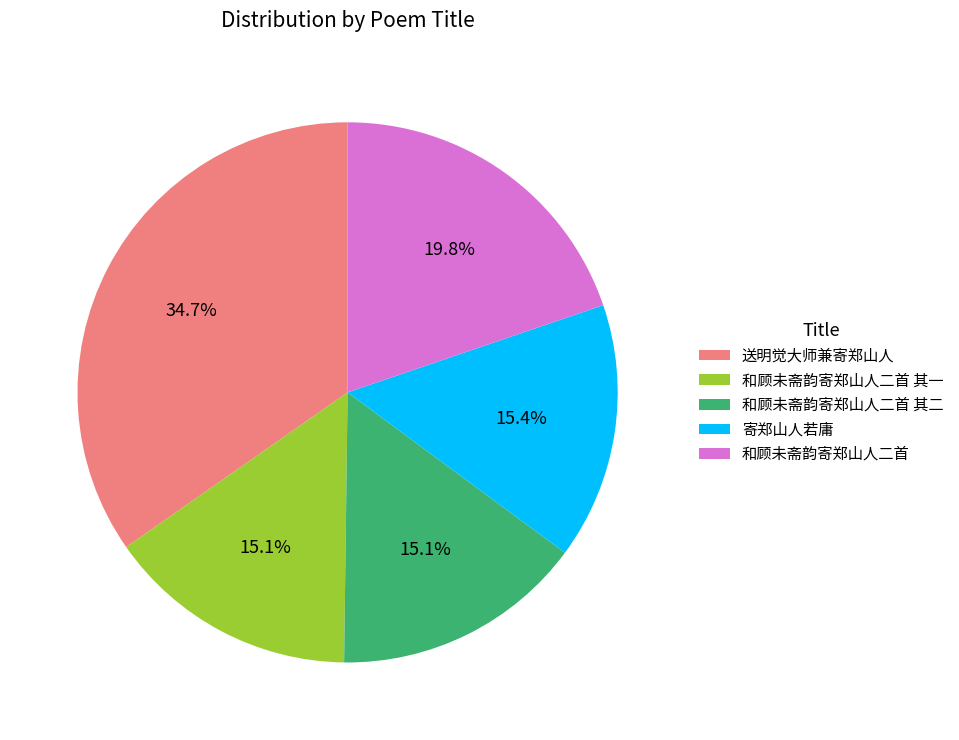

Between 和顾未斋韵寄郑山人二首 其一 and 送明觉大师兼寄郑山人, which is larger?

送明觉大师兼寄郑山人